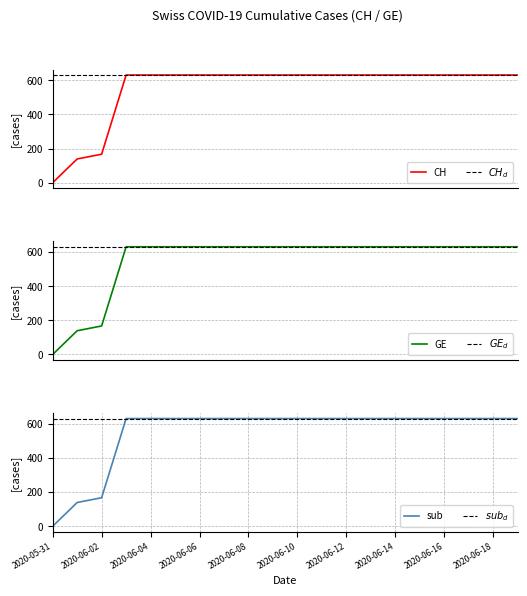

What is the label of the 4th point from the left?

2020-06-03